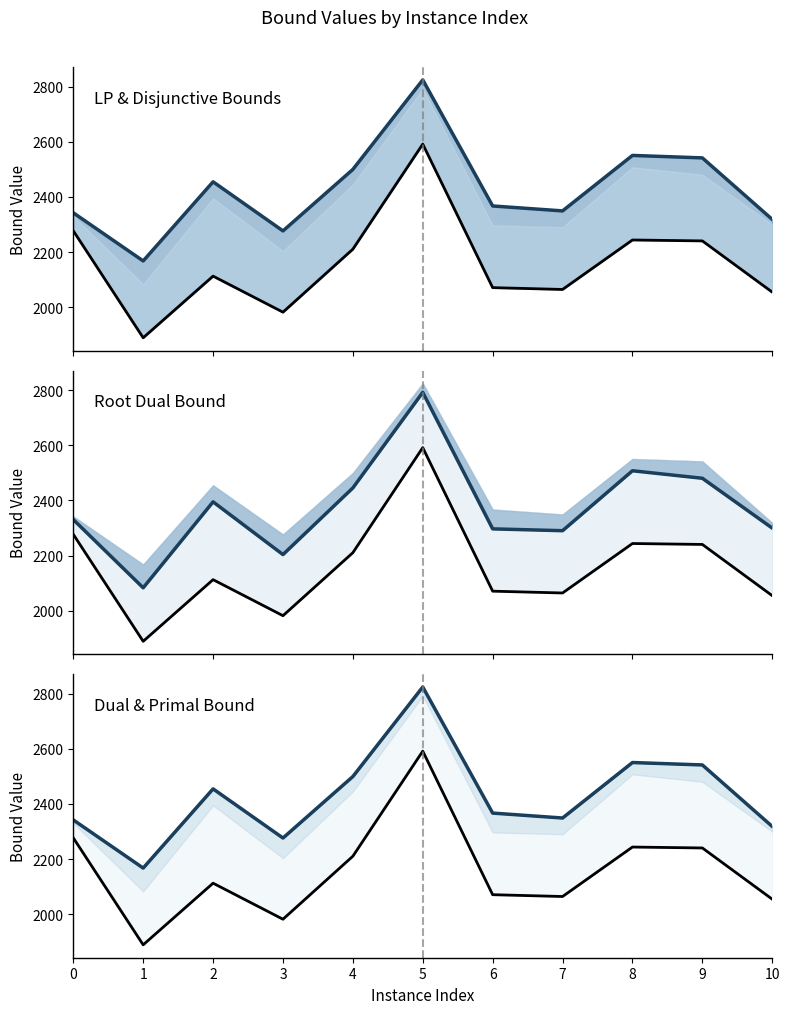

In lpBound_line, how many points are lower than both neighbors (excluding endpoints)?

3